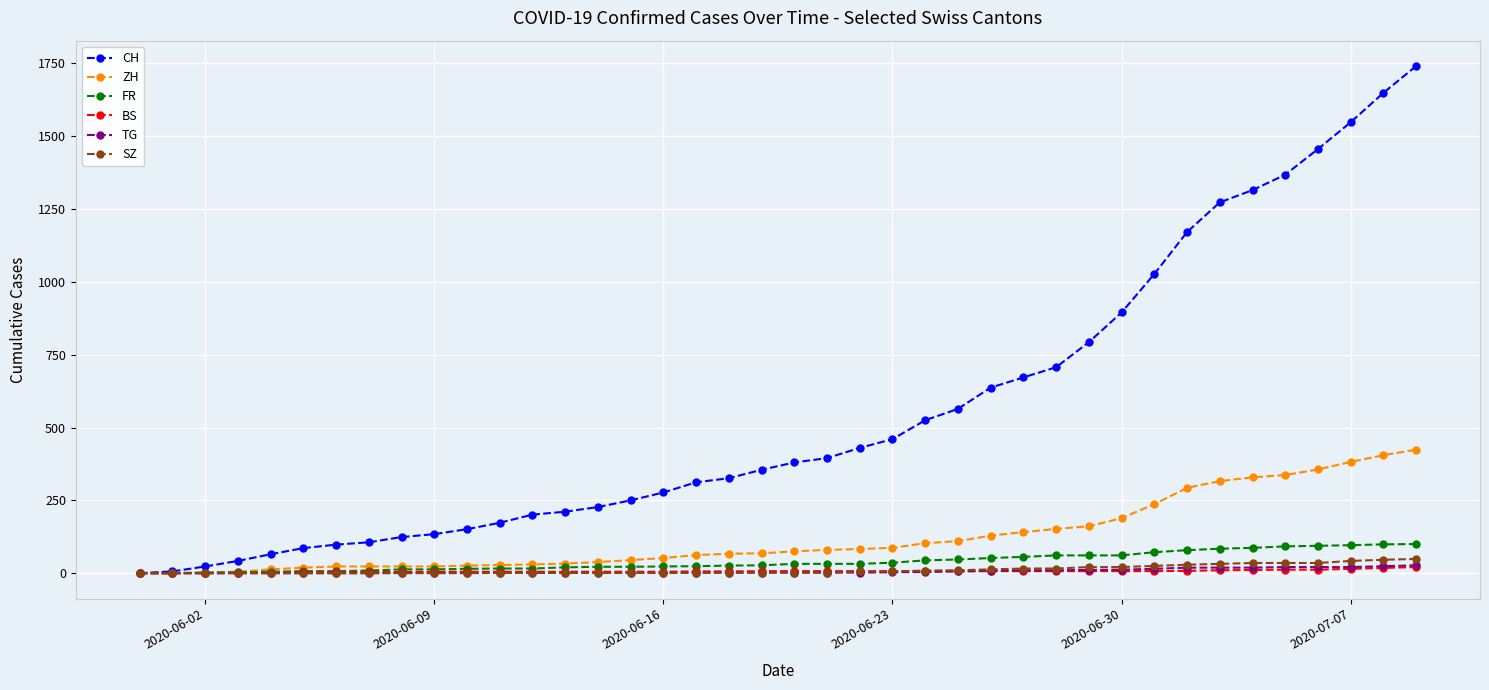

Which series has the largest total across all categories?

CH